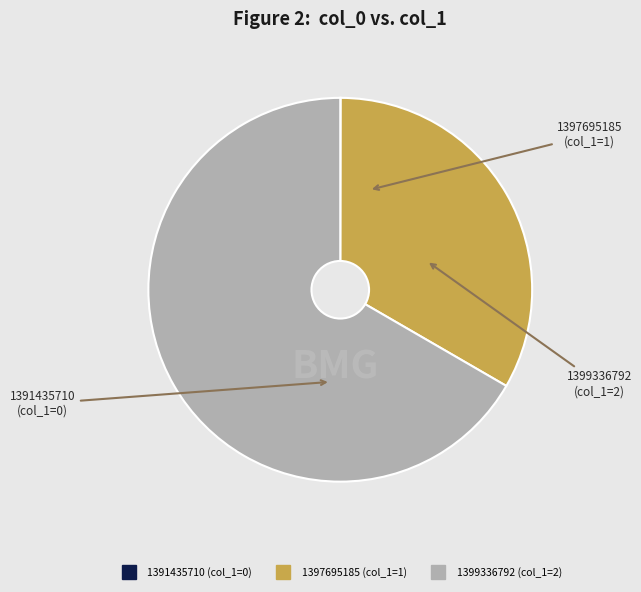

Is the sum of 1399336792 and 1397695185 greater than half?

Yes